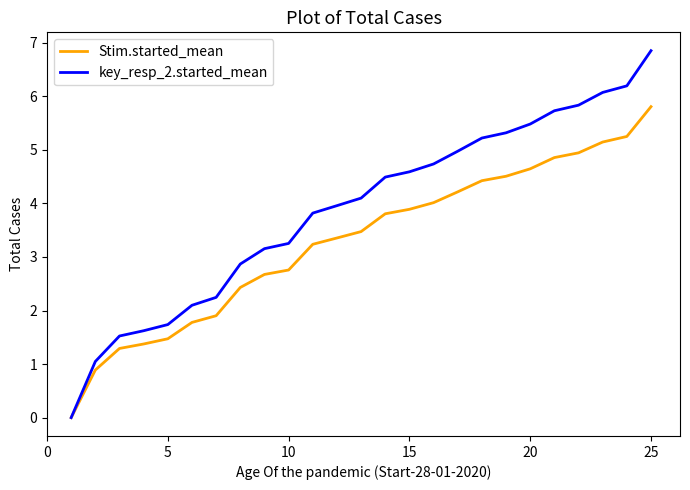

What is the highest value of the Stim.started_mean series?

5.8